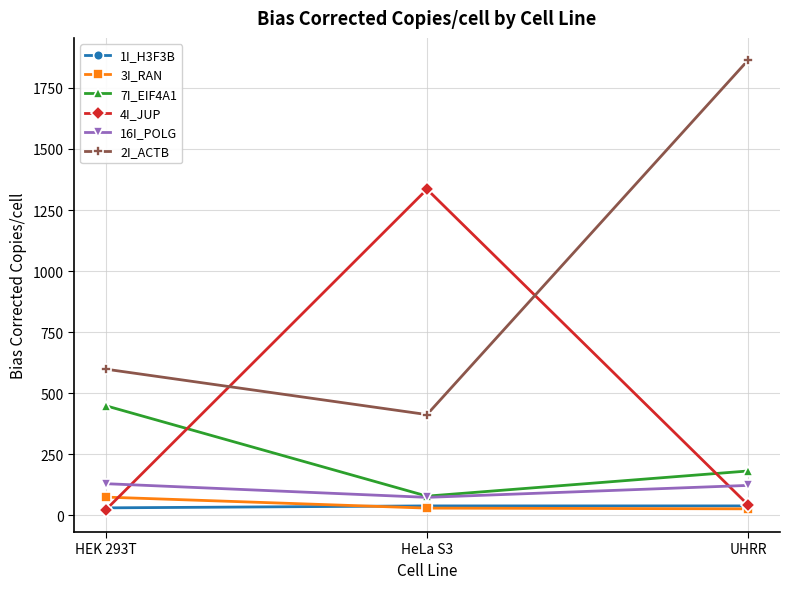

What is the label of the 2nd point from the right?

HeLa S3